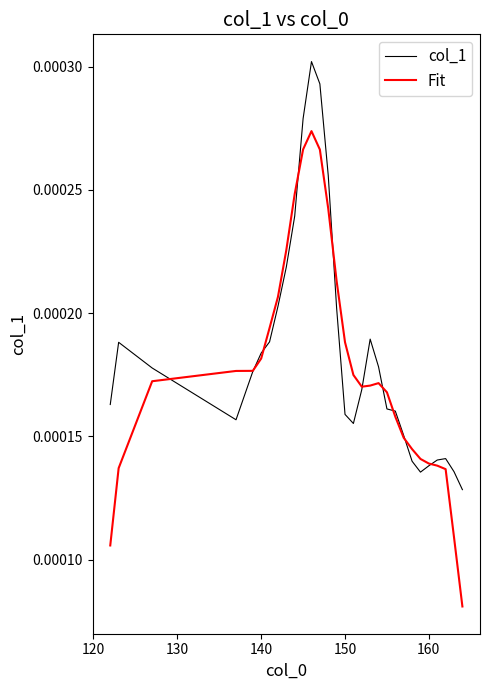

Does the chart have visible grid lines?

No